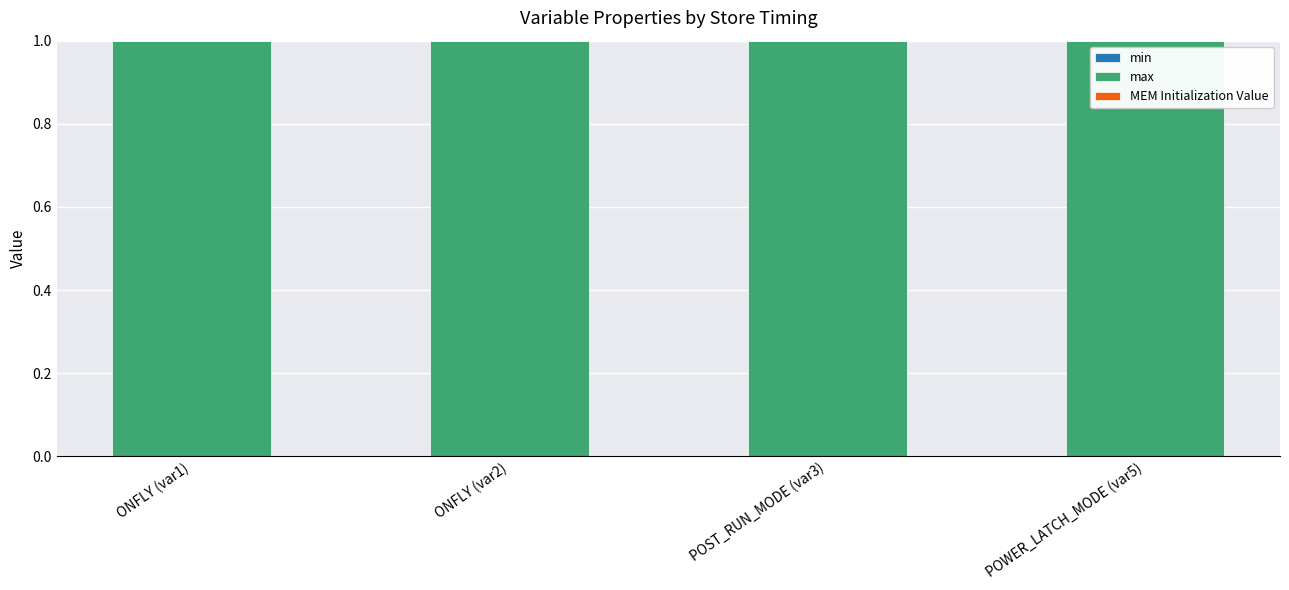

What is the label of the 2nd bar from the right?

POST_RUN_MODE (var3)